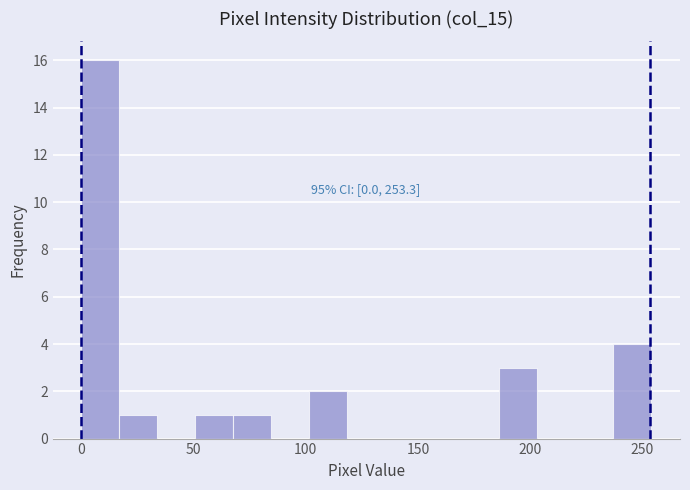

Around what value on the x-axis is the tallest bar? Give the approximate position of its centre, as read against the axis.

10